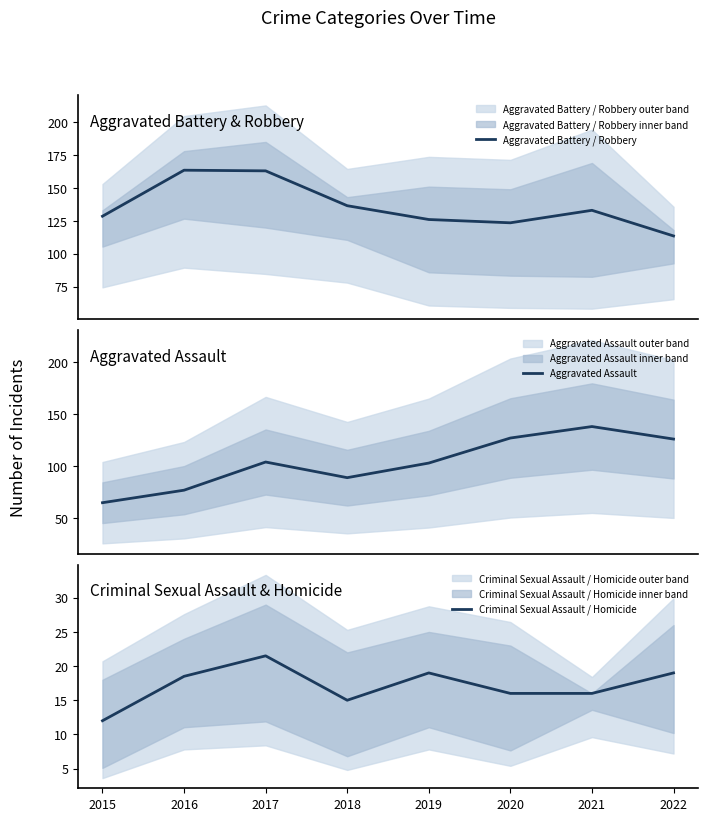

How many lines are shown in the chart?

3